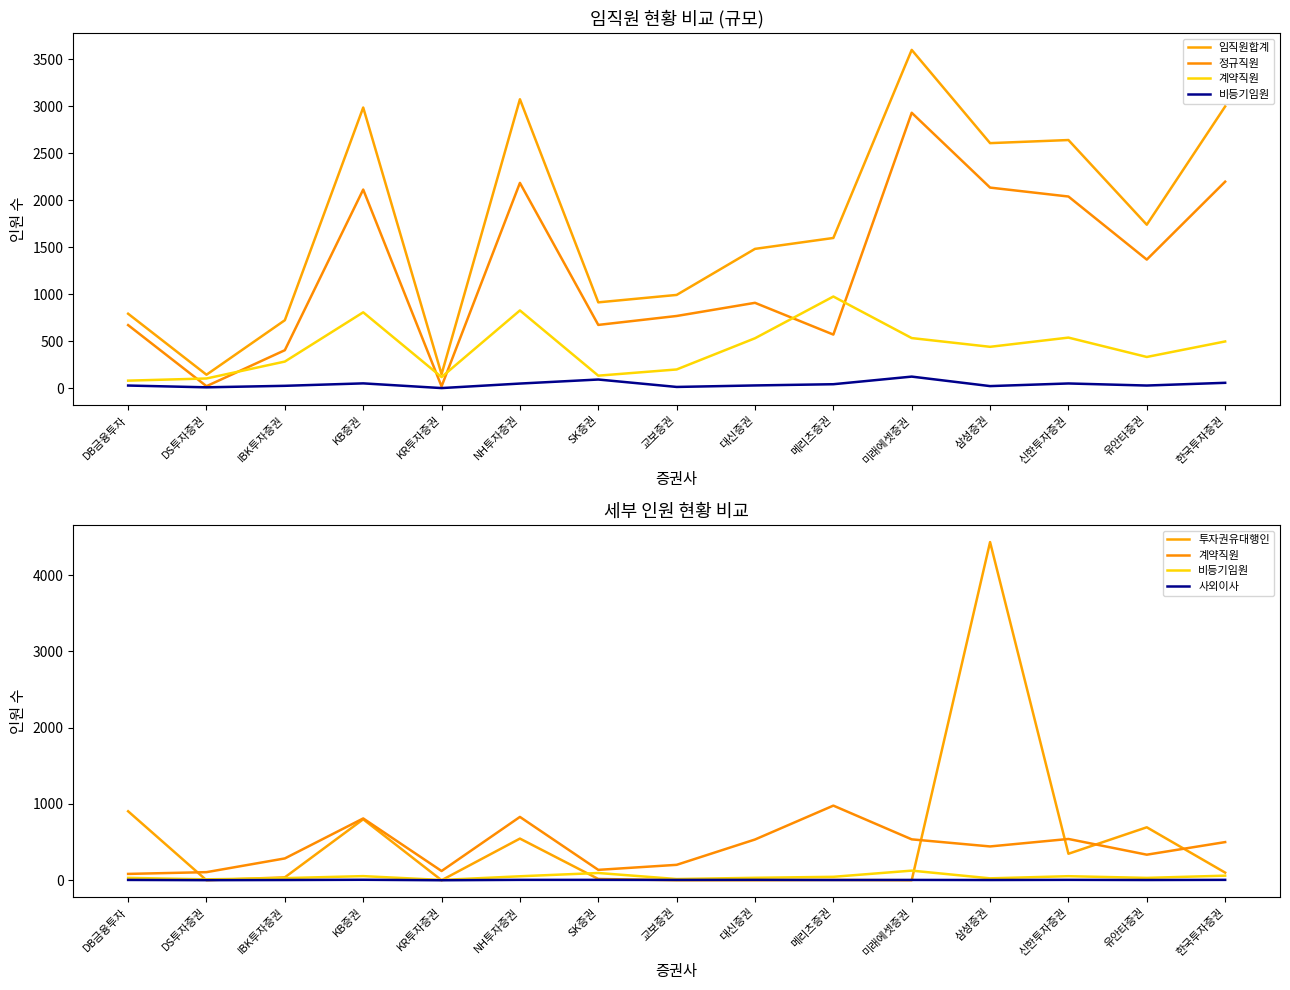

How many data points does each series have?

15